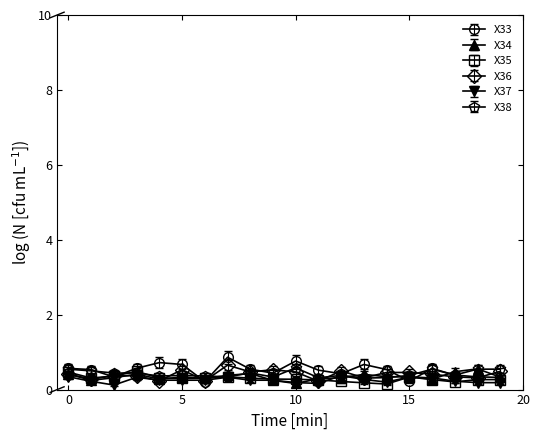

At how many categories does at least one series exceed 0?

20